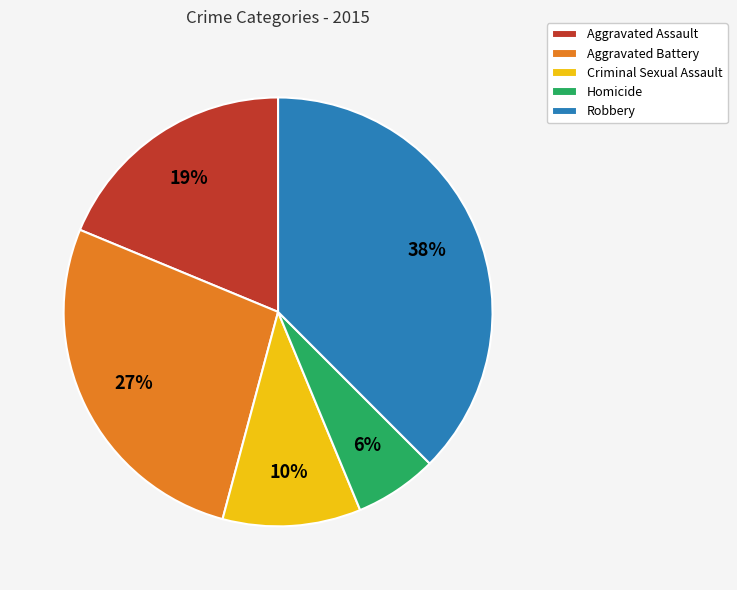

Combined, do Criminal Sexual Assault and Homicide account for over 50%?

No